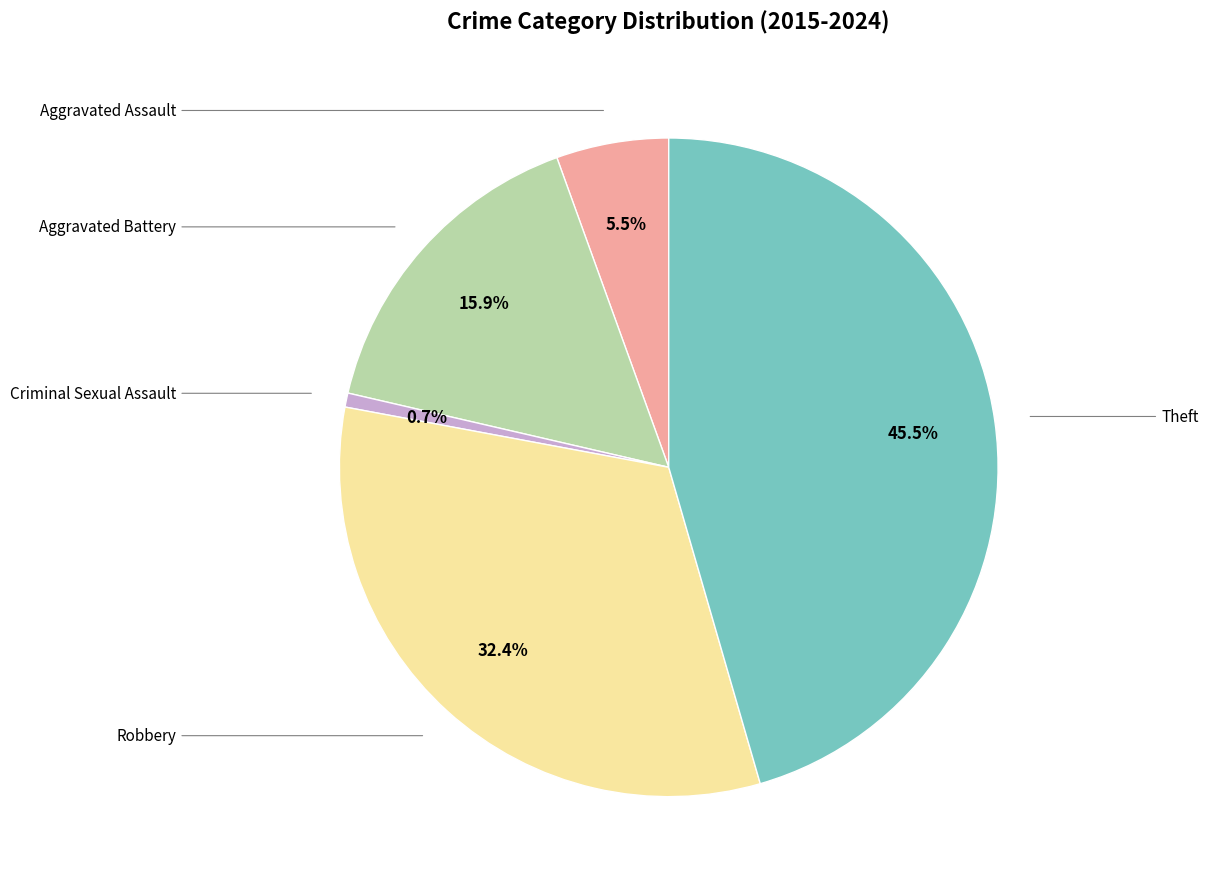

How many slices are in this pie chart?

5